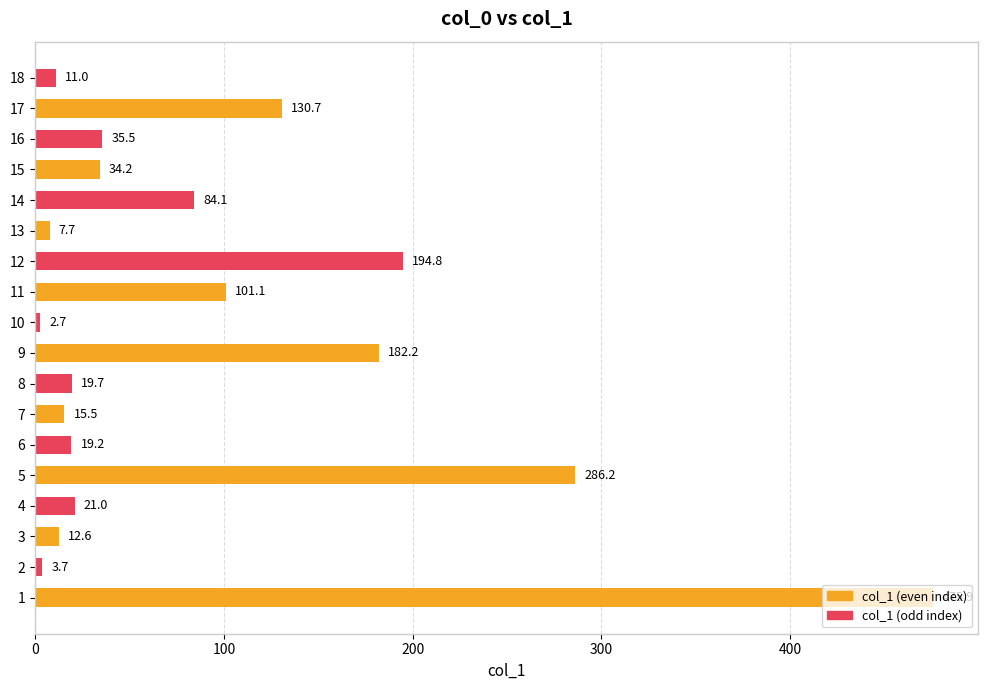

List the labels in order of value, largest first.

1, 5, 12, 9, 17, 11, 14, 16, 15, 4, 8, 6, 7, 3, 18, 13, 2, 10